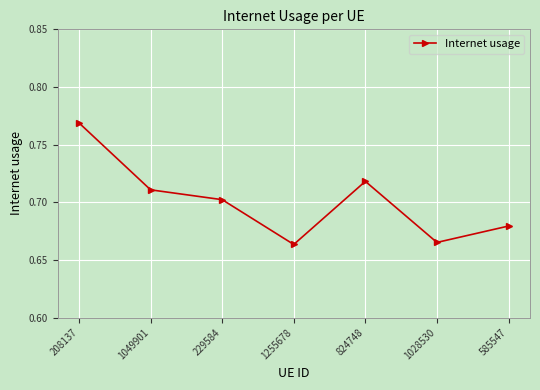

How many lines are shown in the chart?

1